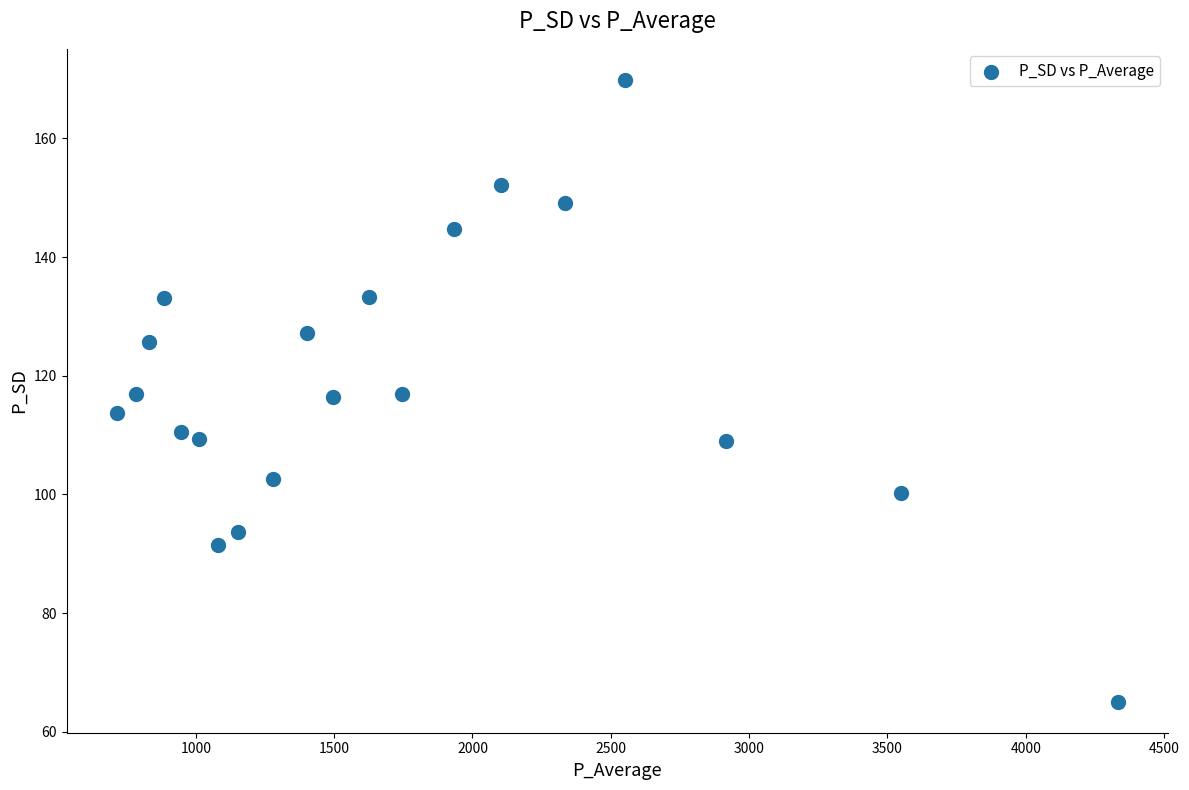

What is the range of X values (max minus min)?

3618.8